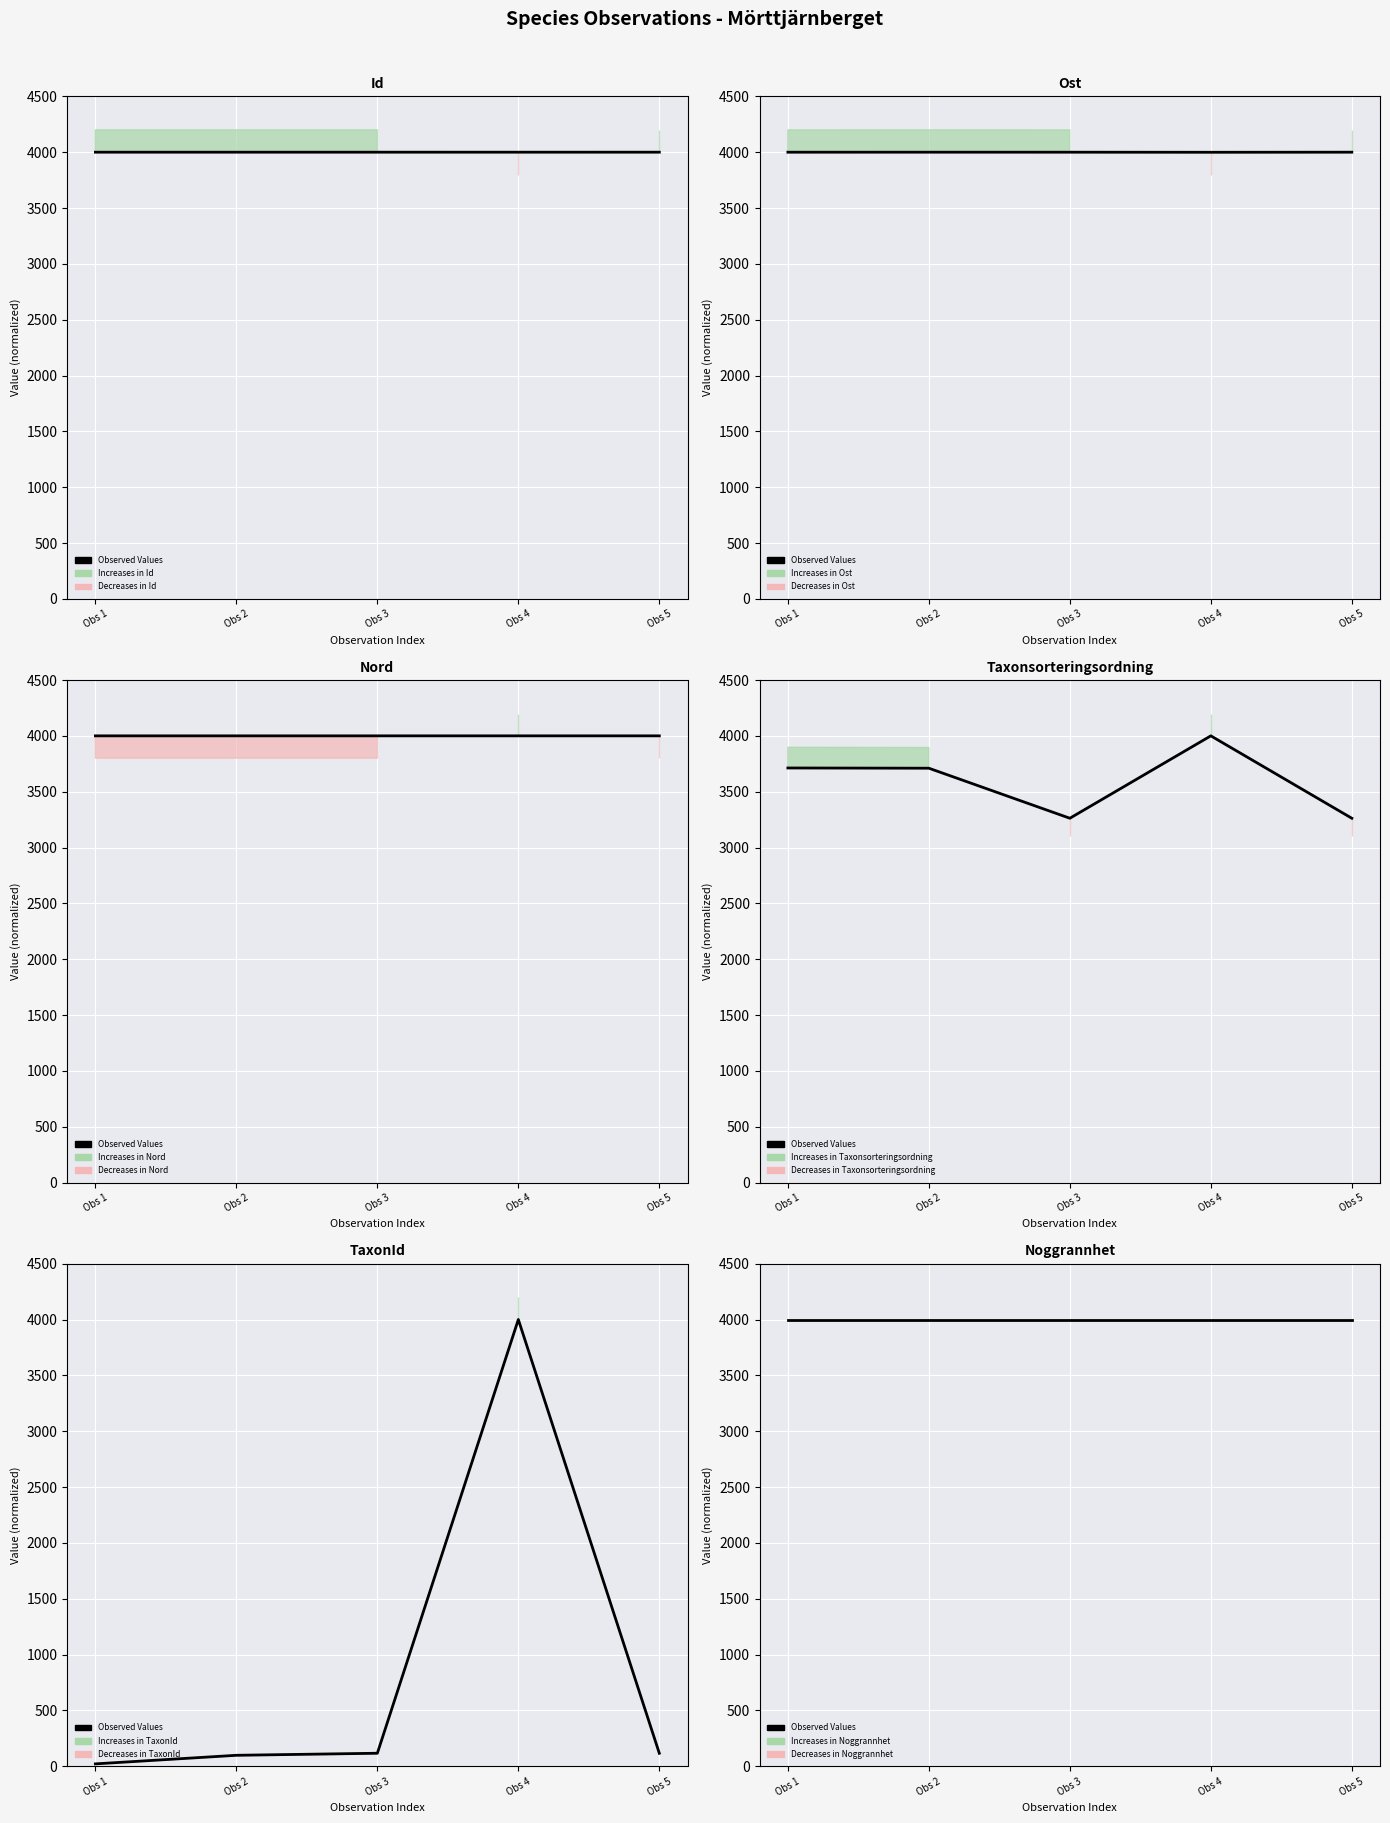

Which series ends up on top after the final intersection of Ost and Taxonsorteringsordning?

Ost